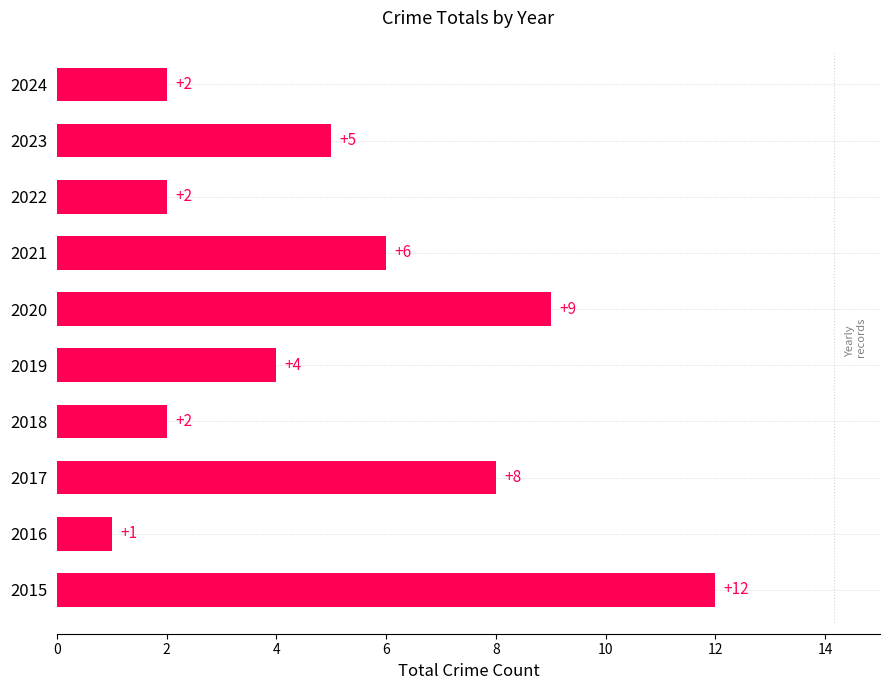

True or false: the data shows 3 at 2017.

False